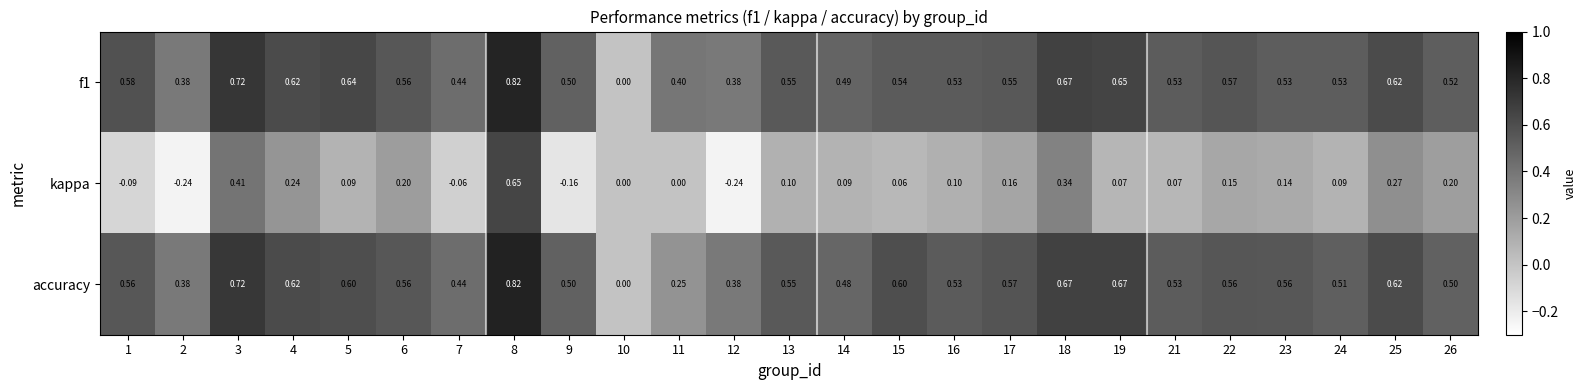

Which series has the widest spread of values?

kappa